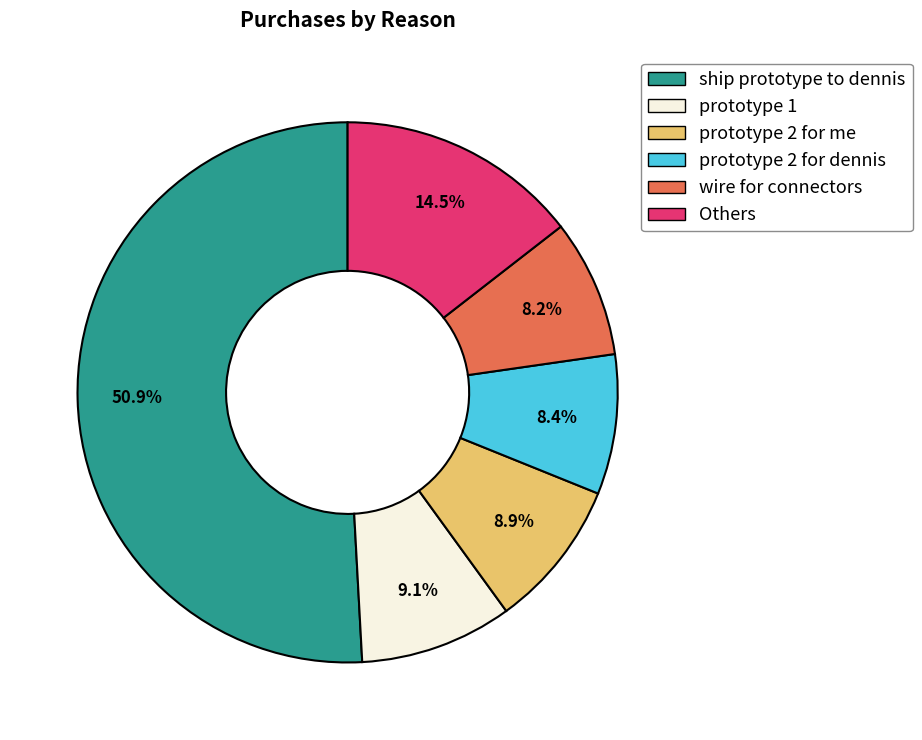

Is there a majority slice in this chart?

Yes